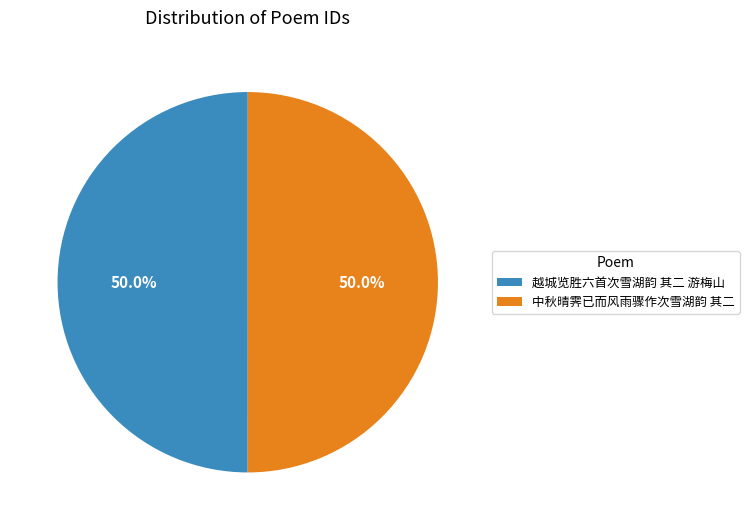

What percentage is NOT represented by 越城览胜六首次雪湖韵 其二 游梅山?

50.0%